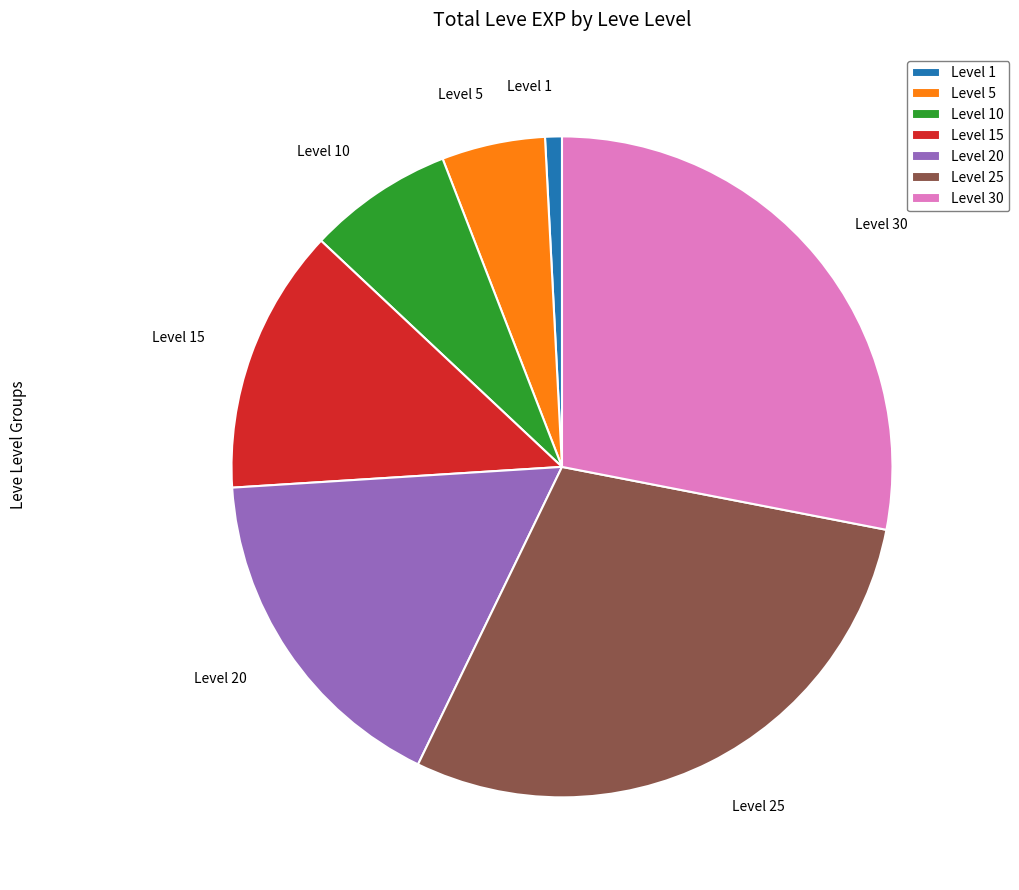

Rank the categories by value from lowest to highest.

Level 1, Level 5, Level 10, Level 15, Level 20, Level 30, Level 25